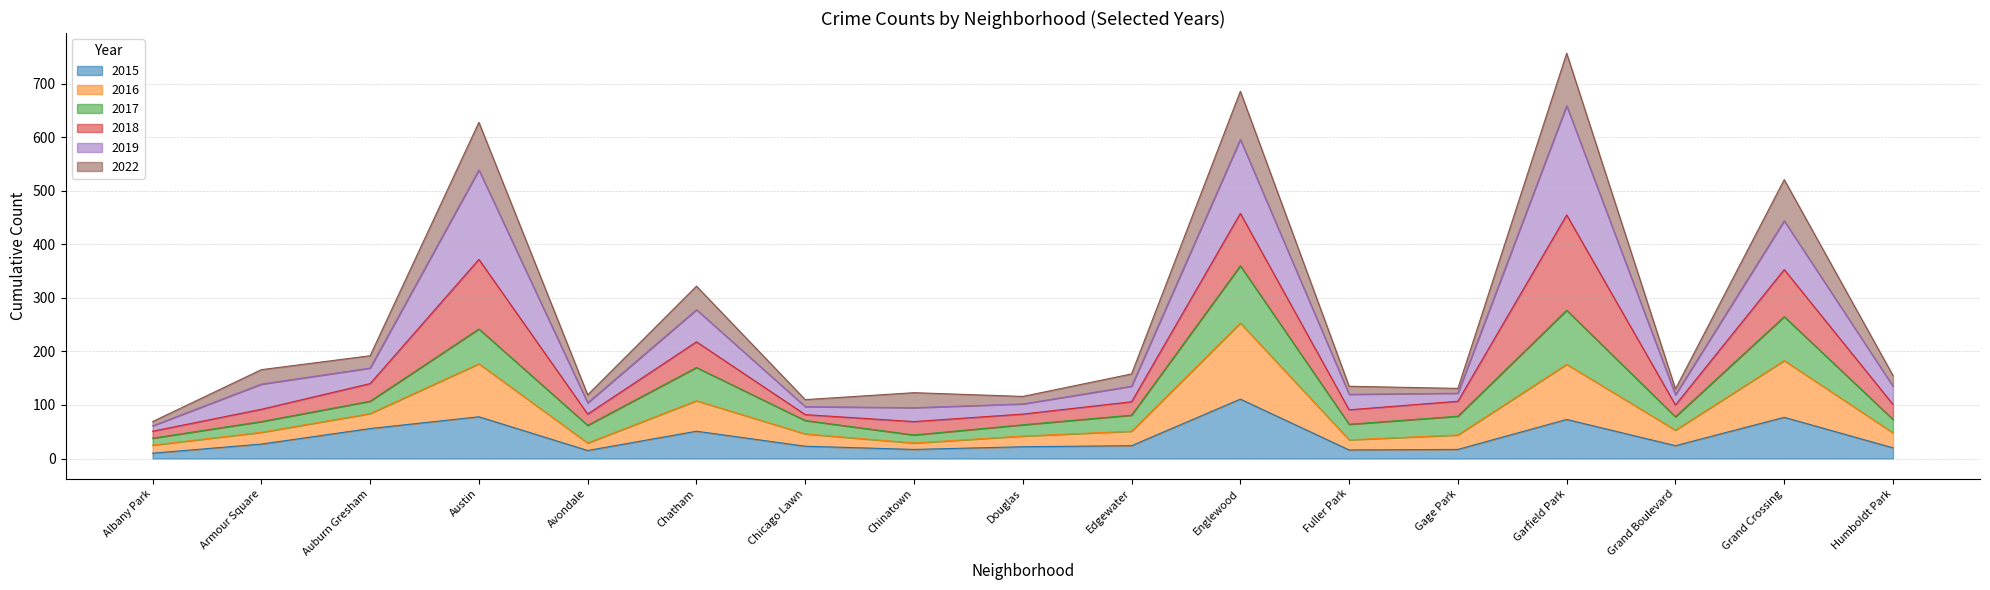

What is the value of the 2015 point at the 7th from the left?

23